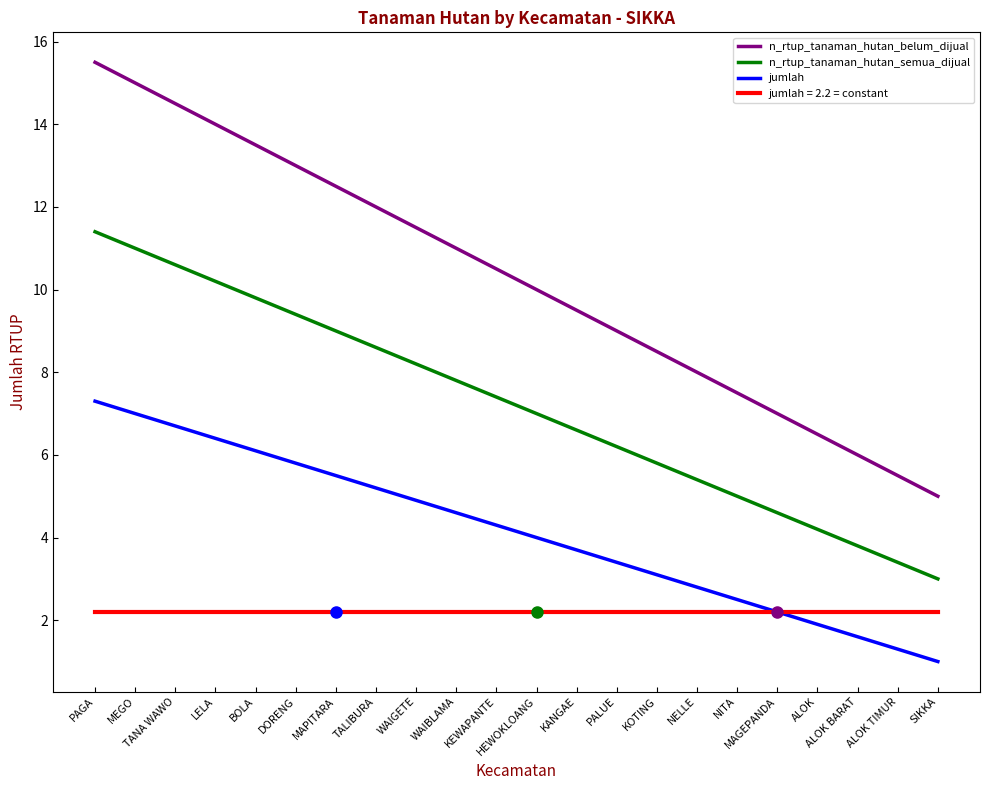

At how many categories does at least one series exceed 2?

22